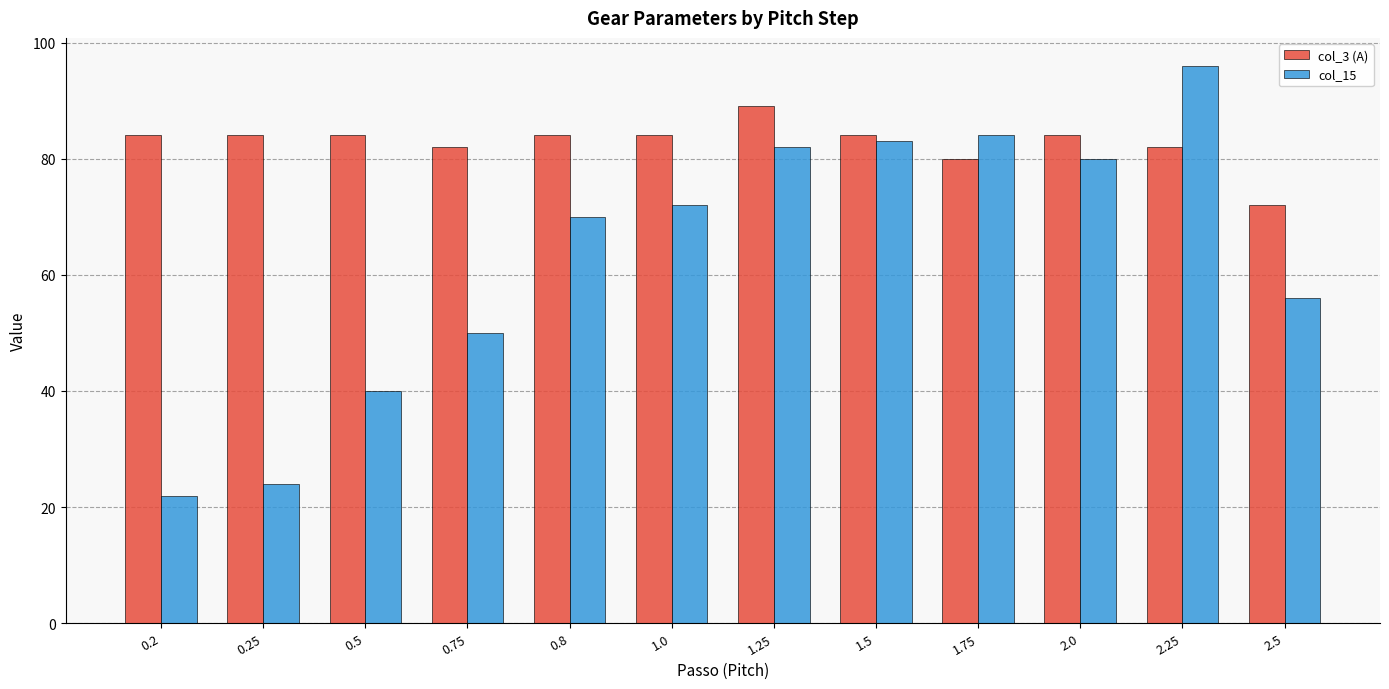

How many bars are there in total?

24